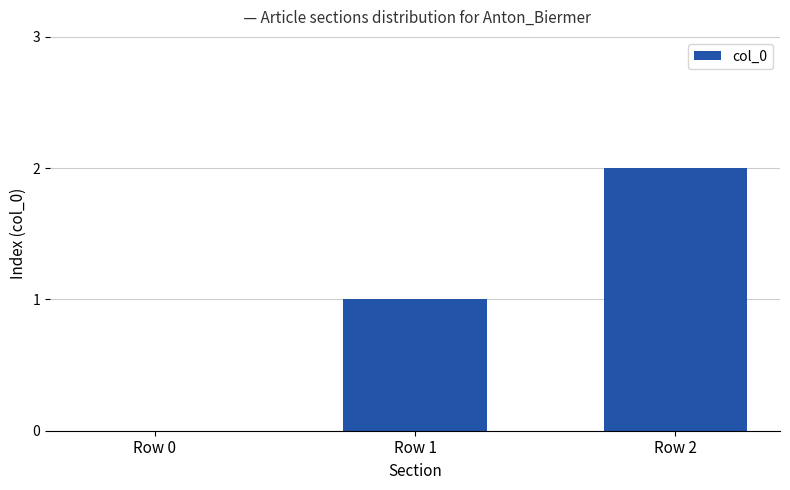

Reading left to right, what are all the values shown in this chart?

Row 0=0	Row 1=1	Row 2=2